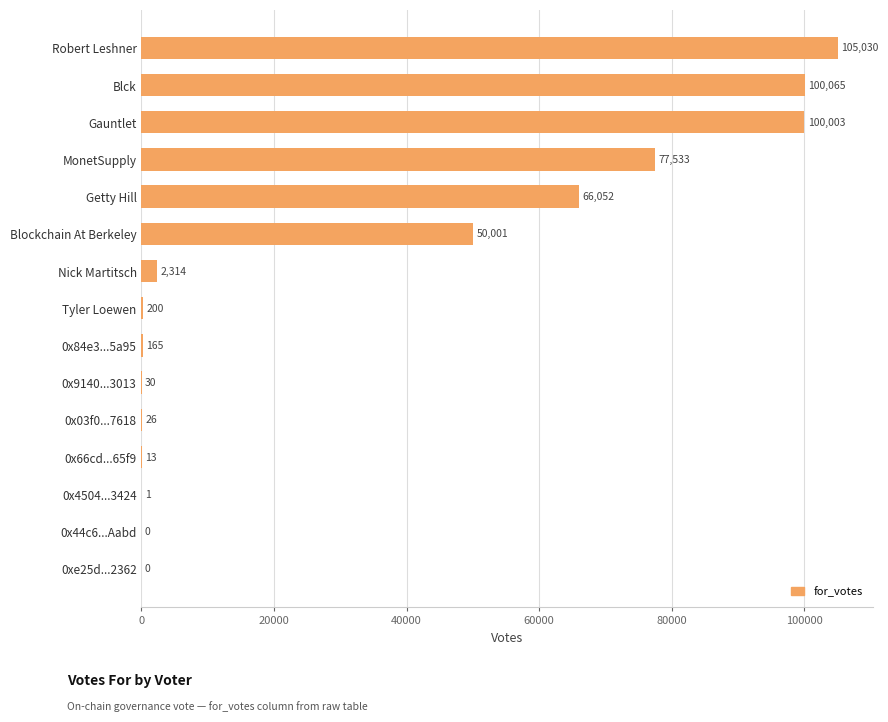

True or false: the data shows 47390.3 at MonetSupply.

False